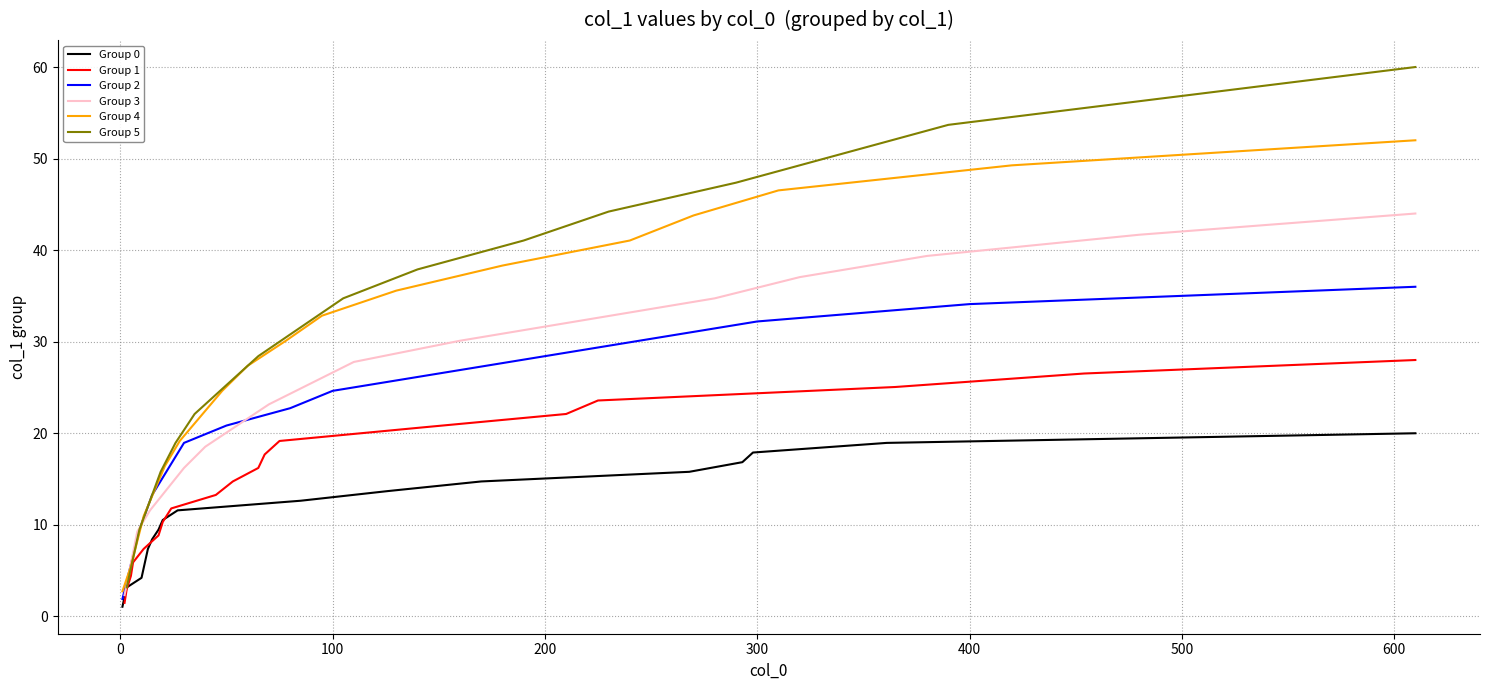

Which series has the largest total across all categories?

Group 5